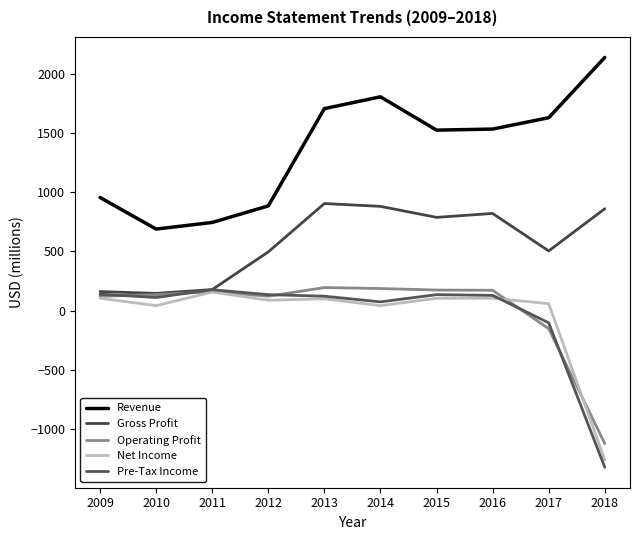

How many interior local valleys does the Revenue series have?

2